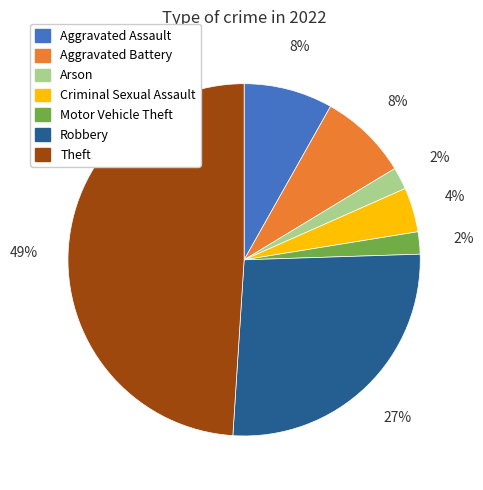

How many segments does this pie chart have?

7